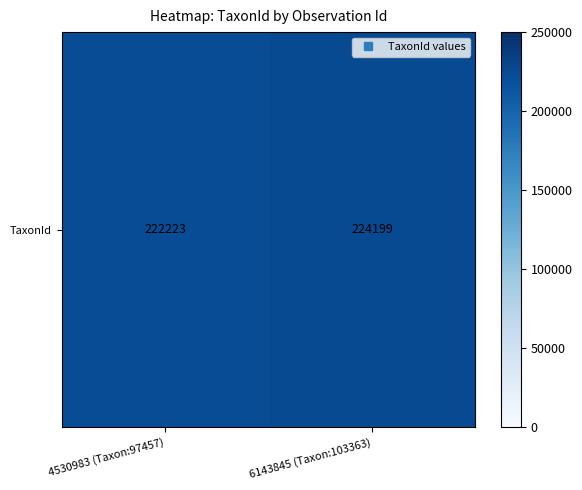

List the labels in order of value, largest first.

6143845 (Taxon:103363), 4530983 (Taxon:97457)